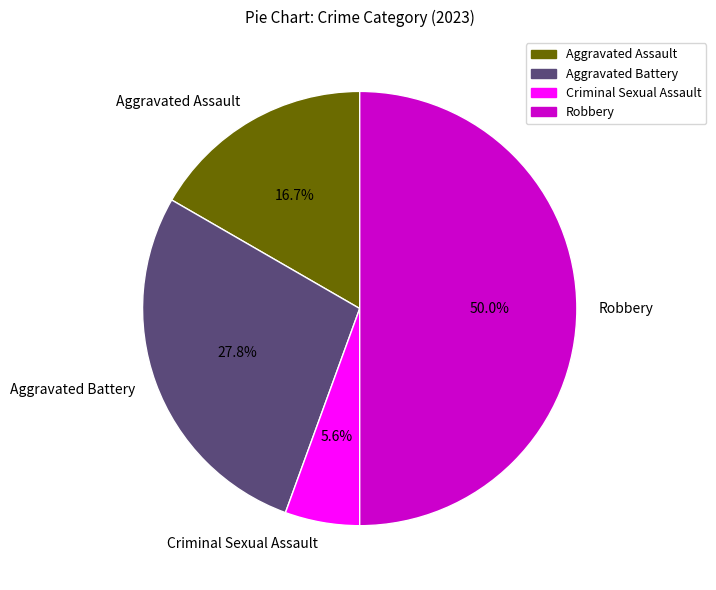

To the nearest percent, what percentage of the pie is Aggravated Assault?

17%